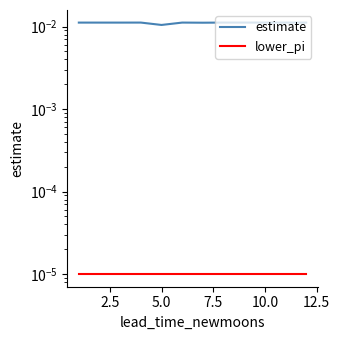

List the series in order of their peak value, lowest first.

lower_pi, estimate